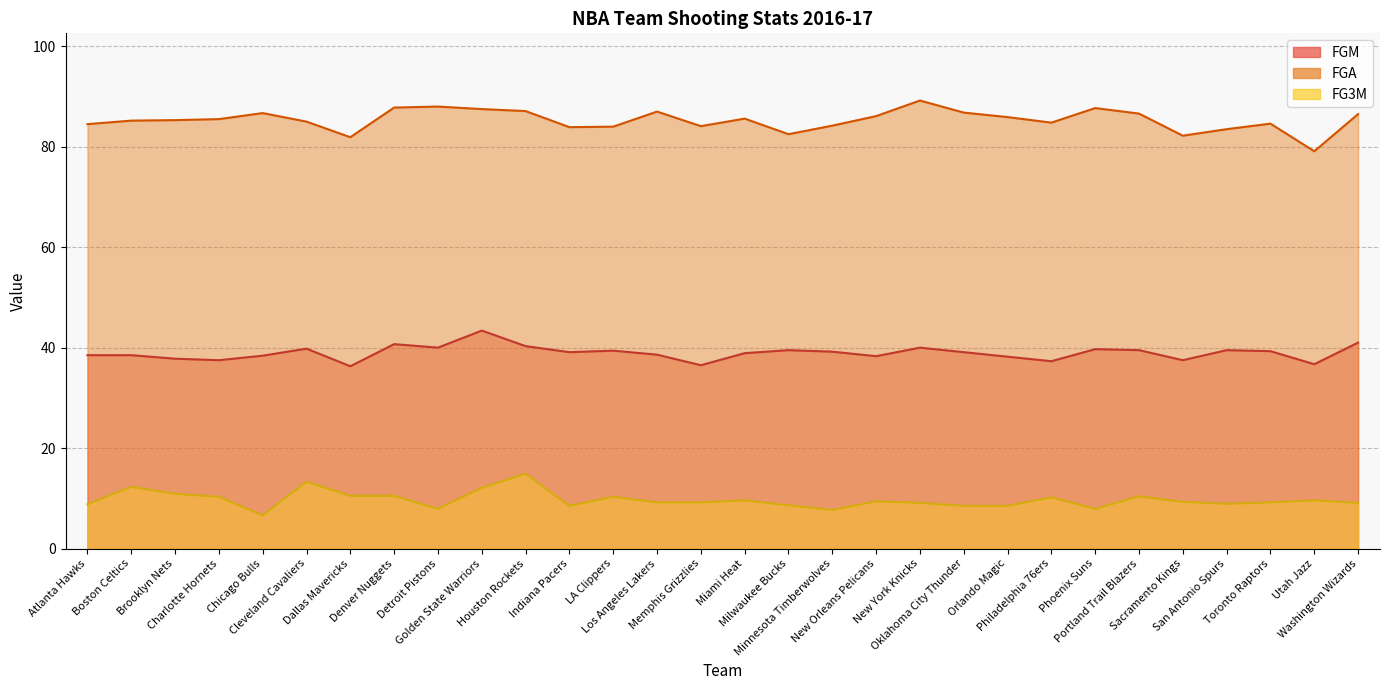

How many data points in FGM are above 39?

16